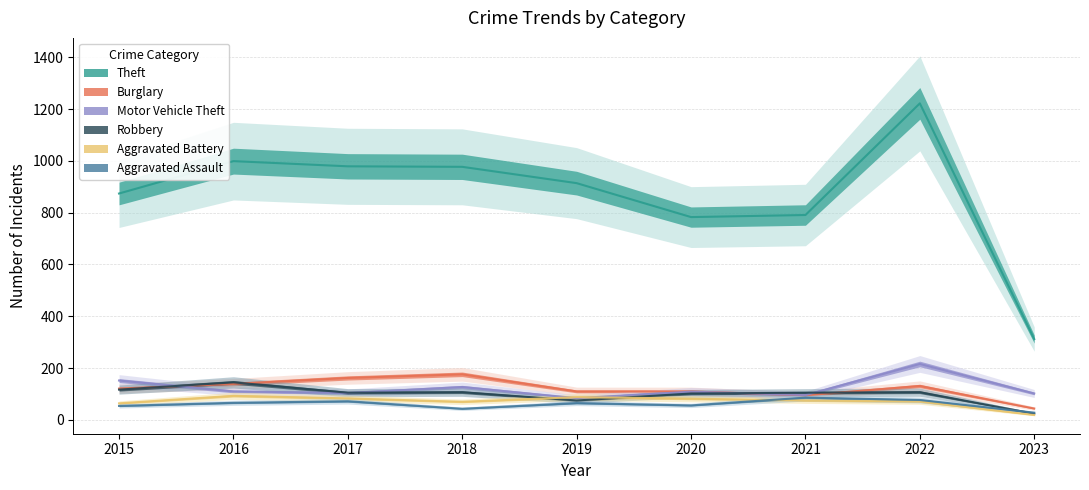

Does the chart have visible grid lines?

Yes